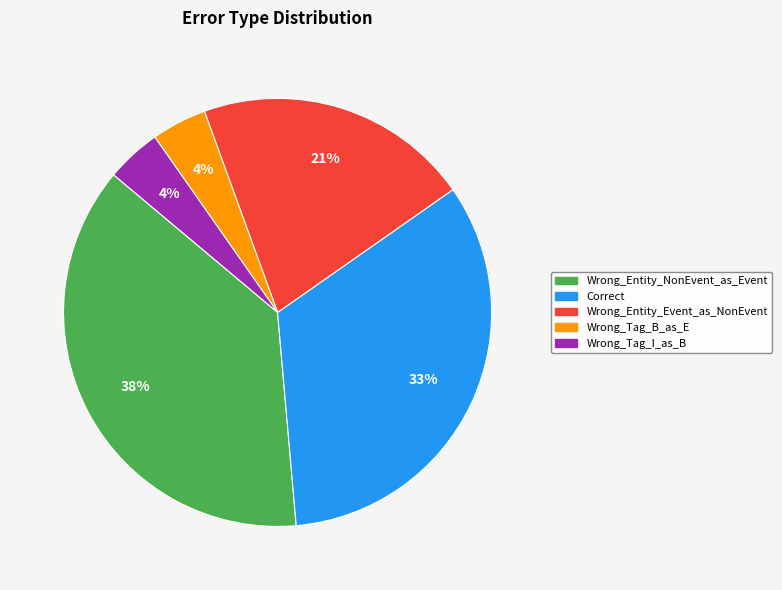

What is the largest slice in the pie chart?

Wrong_Entity_NonEvent_as_Event